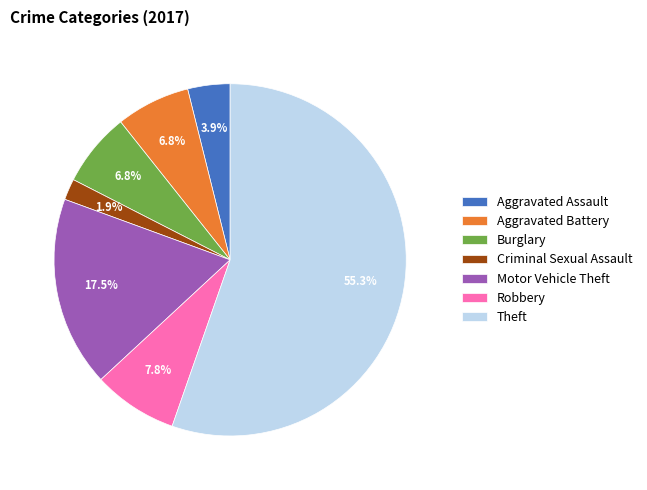

Which slice is the smallest?

Criminal Sexual Assault